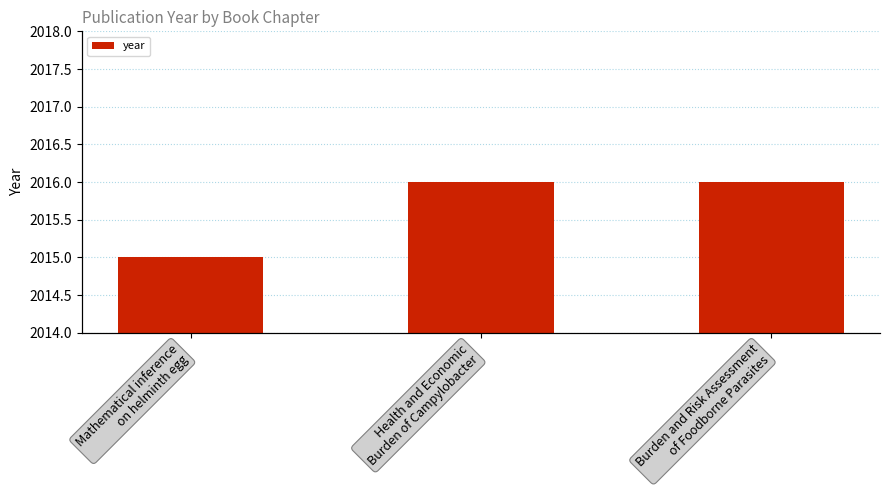

The chart shows a value of 3 at Health and Economic
Burden of Campylobacter. True or false?

False